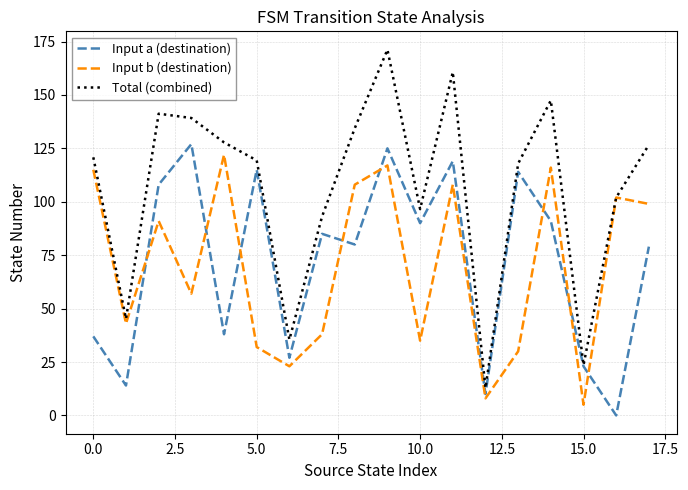

What is the lowest value of the Input b (destination) series?

5.0